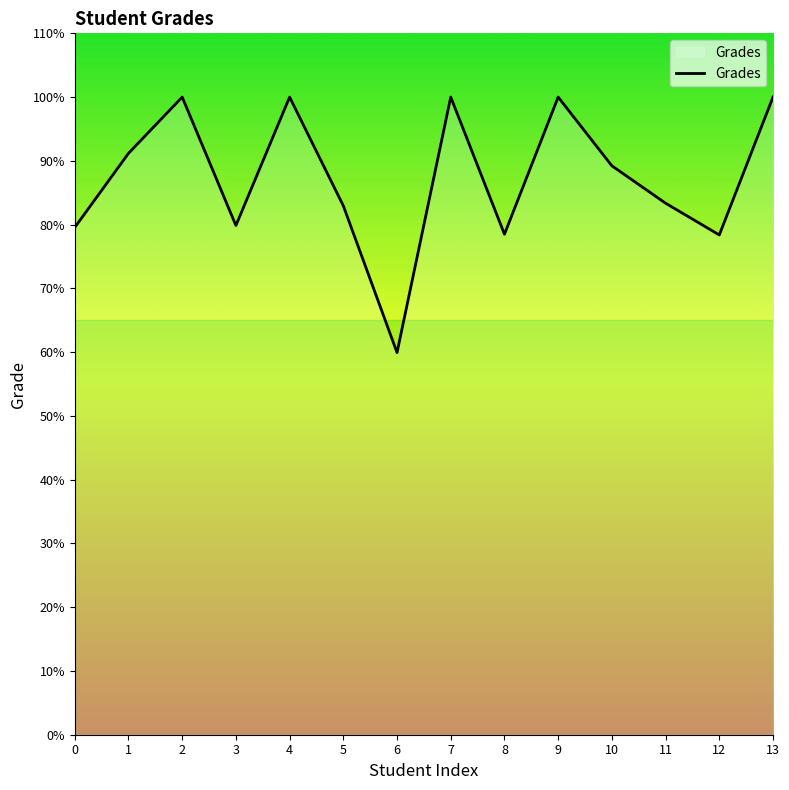

How many interior local peaks (higher than both neighbors) does the data have?

4